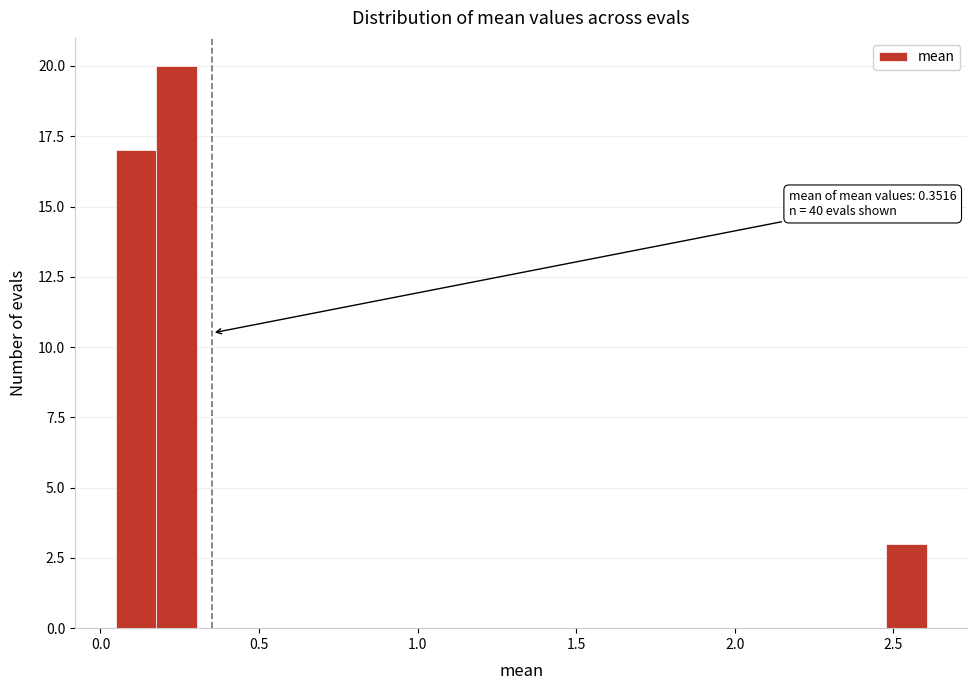

Around what value on the x-axis is the tallest bar? Give the approximate position of its centre, as read against the axis.

0.25